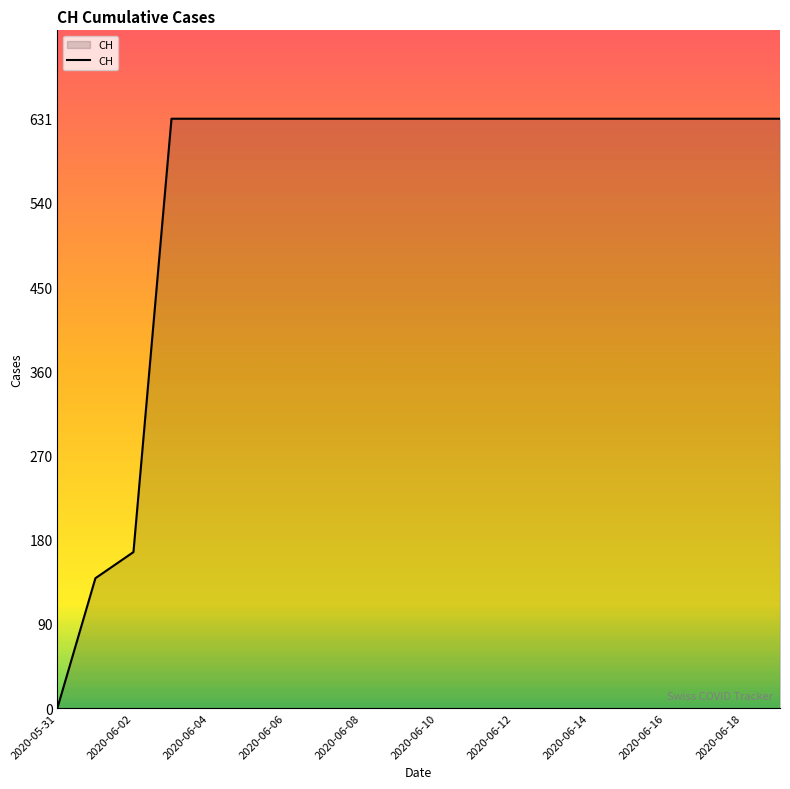

What is the maximum value shown in the chart?

631